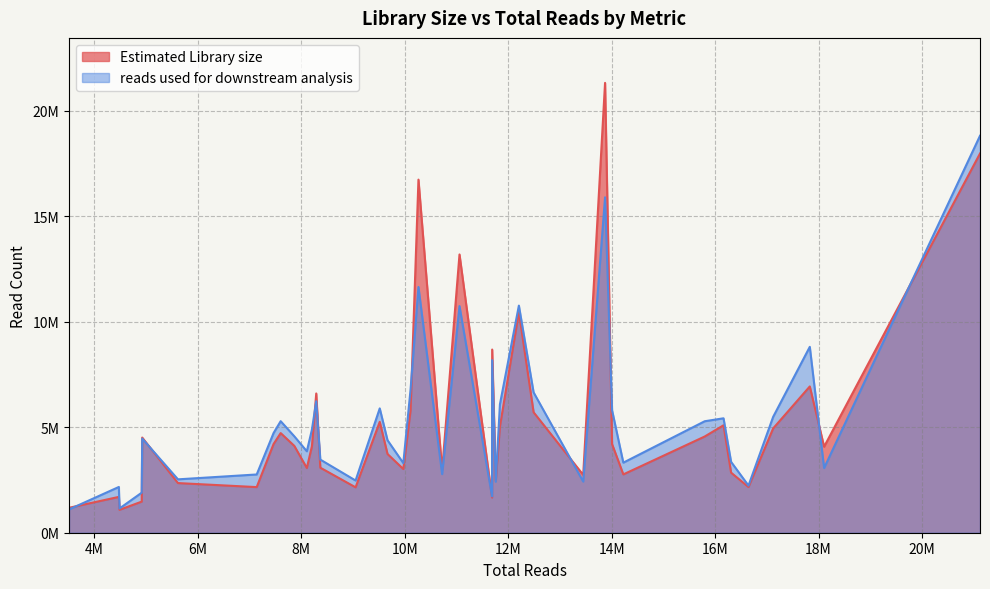

How many intersections are there between Estimated Library size and reads used for downstream analysis?

14